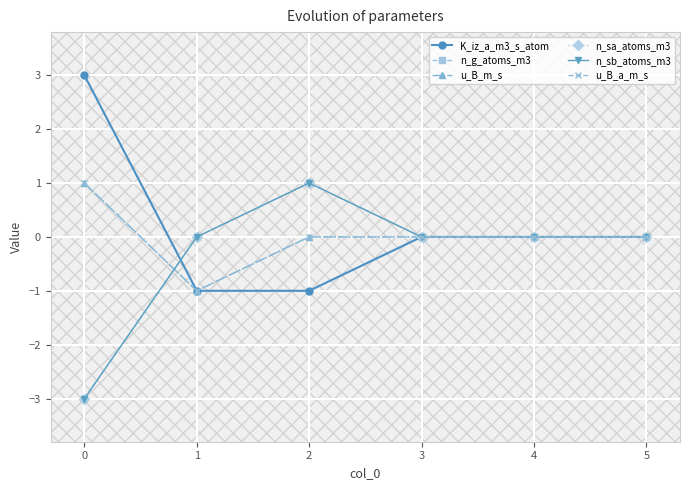

Reading left to right, transcribe all the data shown in this chart.

K_iz_a_m3_s_atom: 3	-1	-1	0	0	0
n_g_atoms_m3: -3	0	1	0	0	0
u_B_m_s: 1	-1	0	0	0	0
n_sa_atoms_m3: -3	0	1	0	0	0
n_sb_atoms_m3: -3	0	1	0	0	0
u_B_a_m_s: 1	-1	0	0	0	0